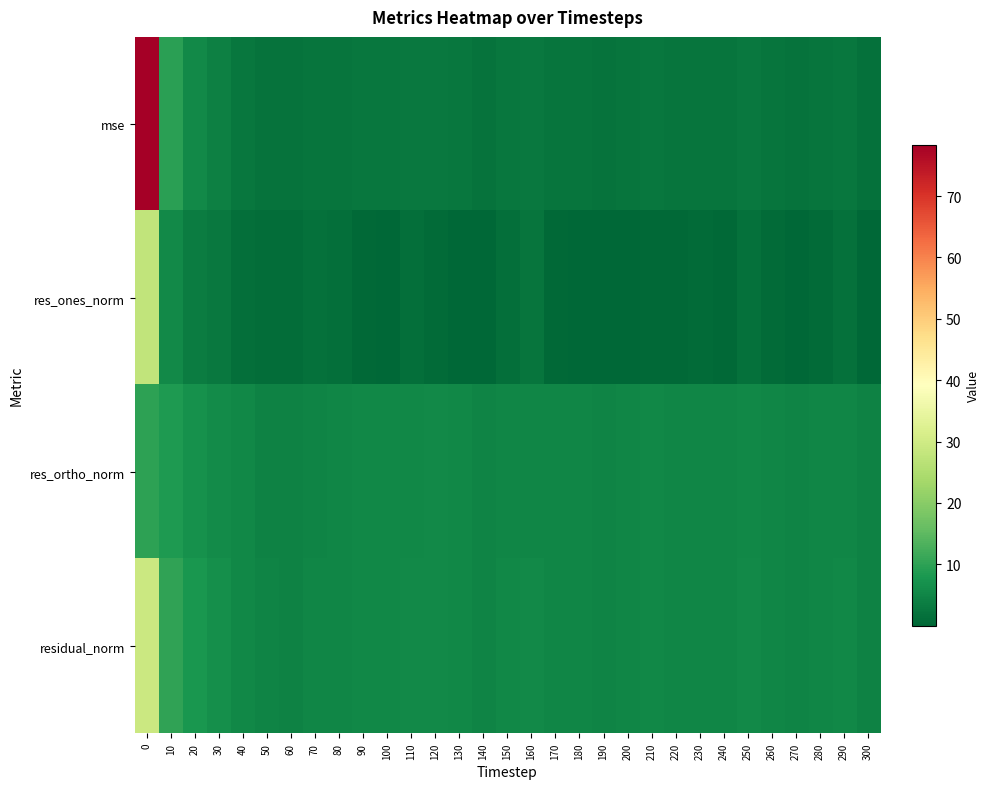

Which series has the largest range (max minus min)?

mse